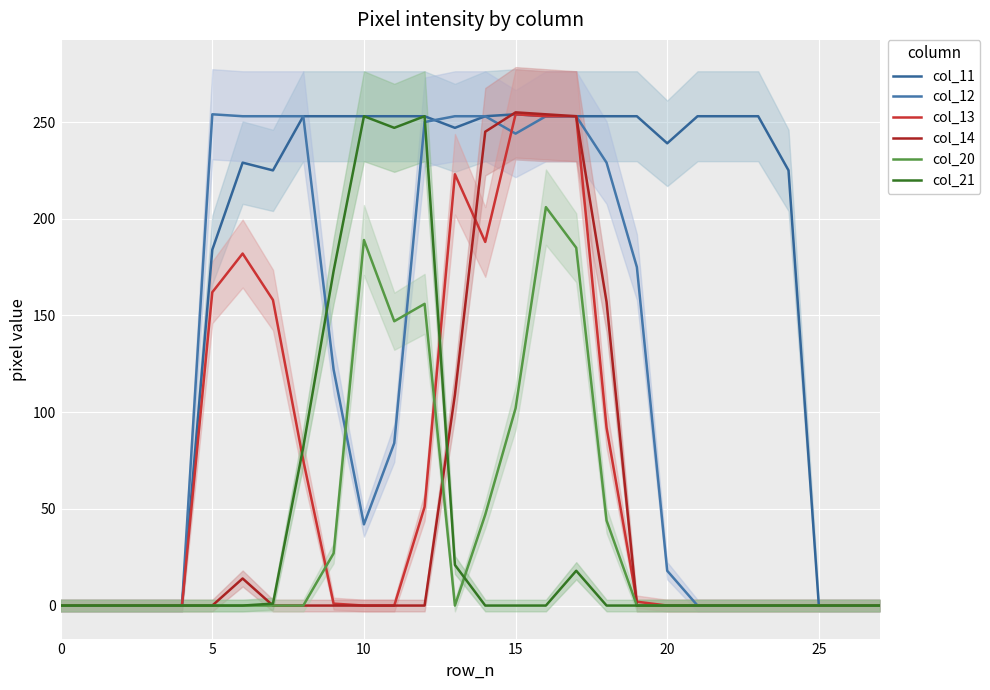

What is the label of the 19th point from the left?

18